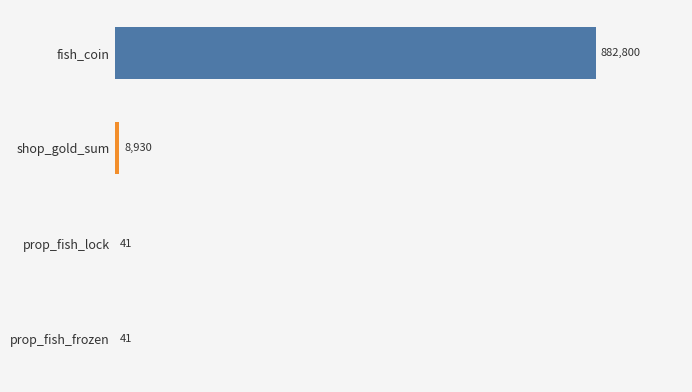

Are the bars horizontal?

Yes